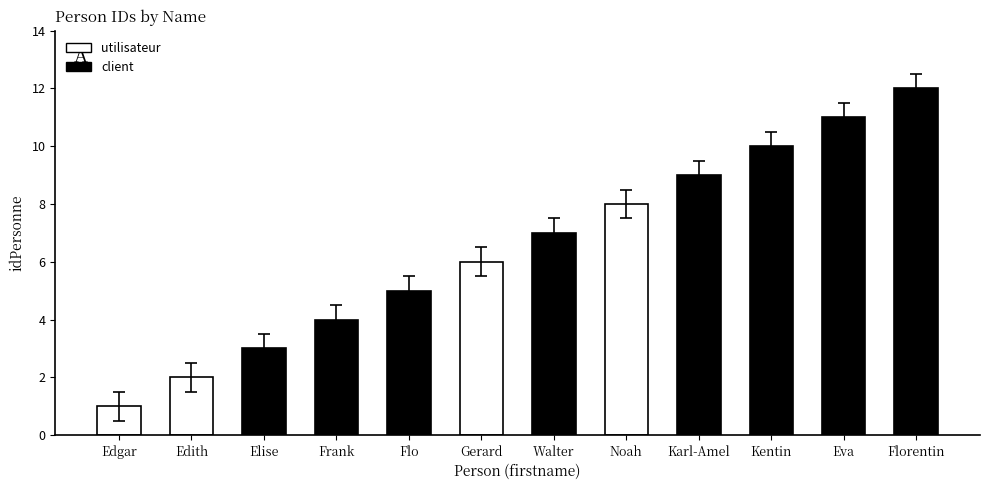

What is the label of the 9th bar from the left?

Karl-Amel